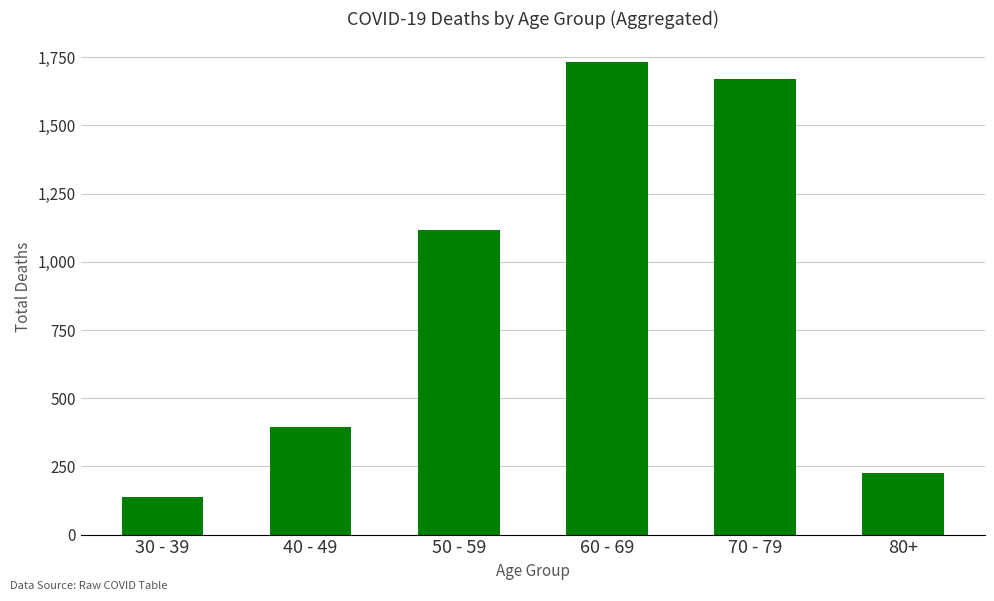

At which category does the chart reach its peak across all series?

60 - 69